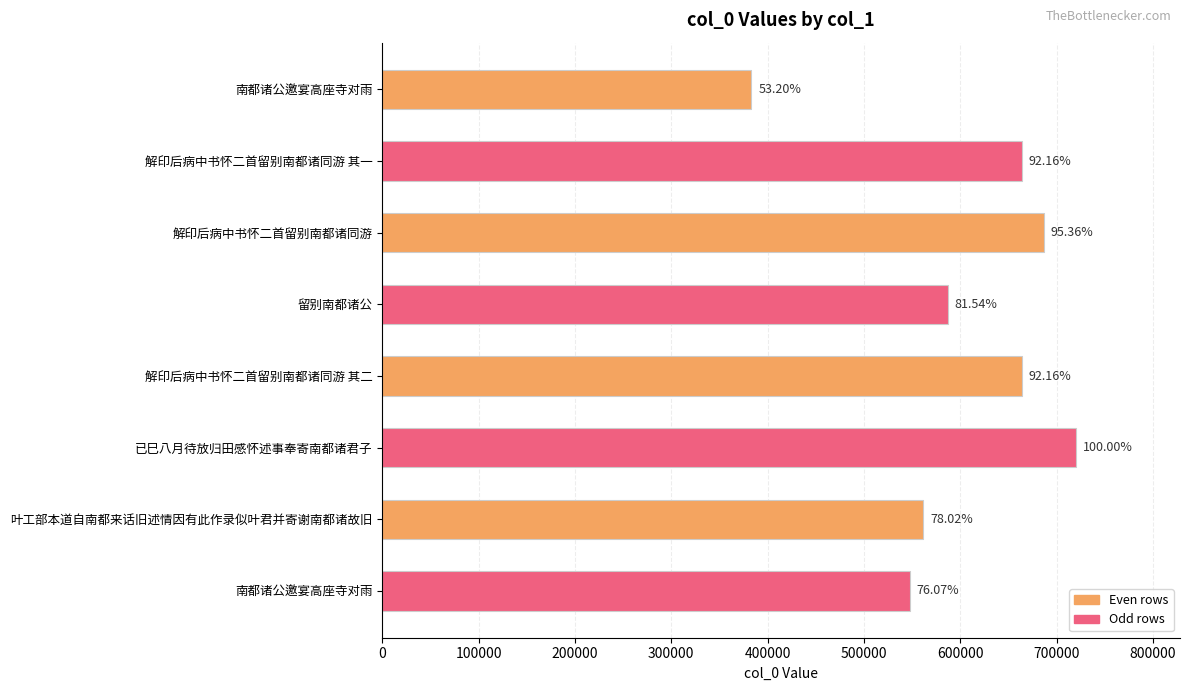

How many bars are there in total?

8